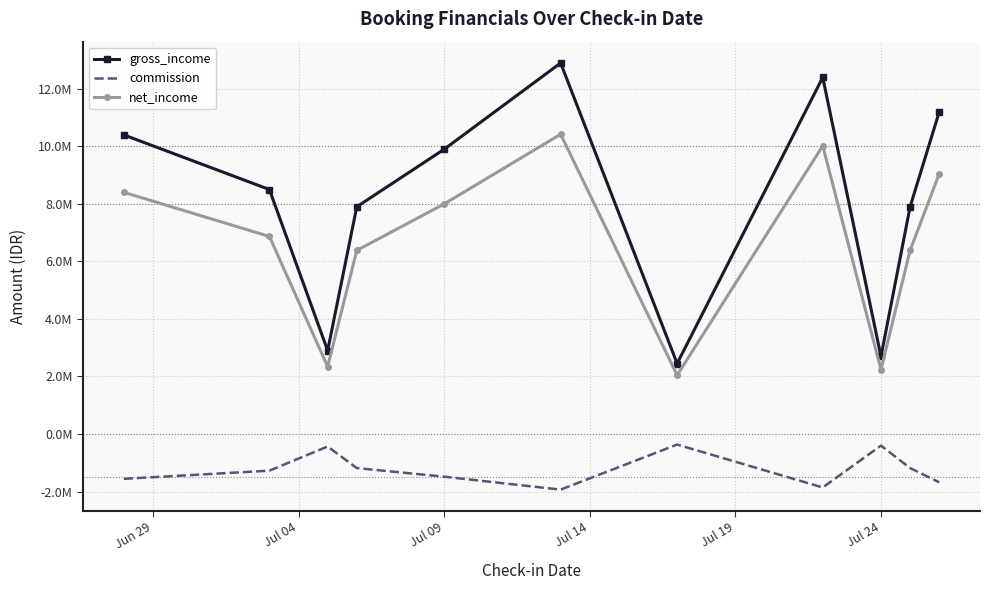

What is the value of the gross_income point at the 3rd from the left?

2900000